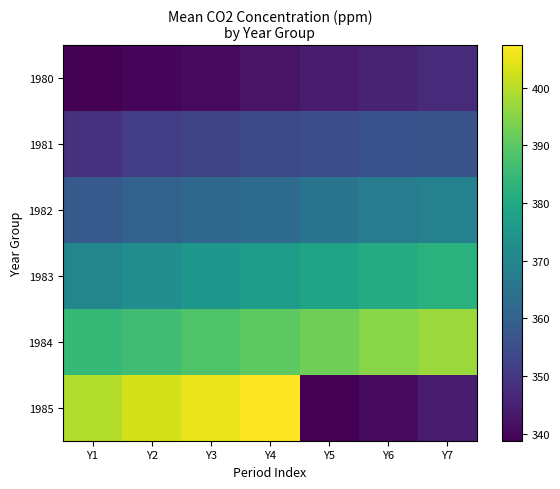

What is the greatest value displayed?

407.4